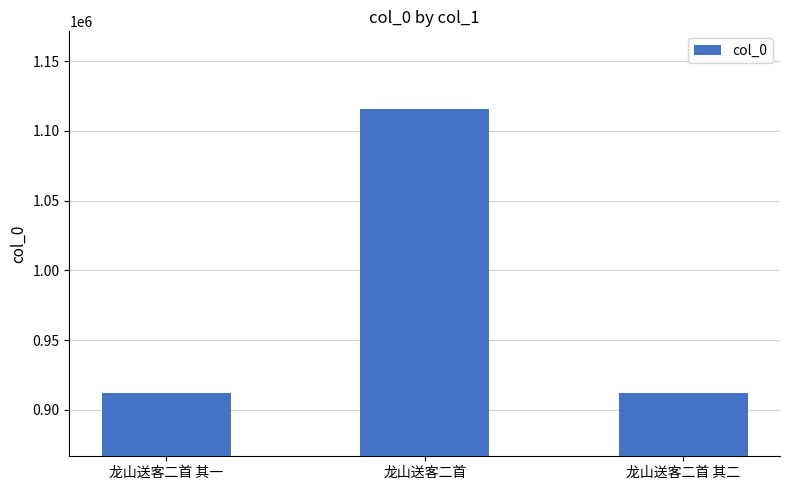

What is the average value?

980027